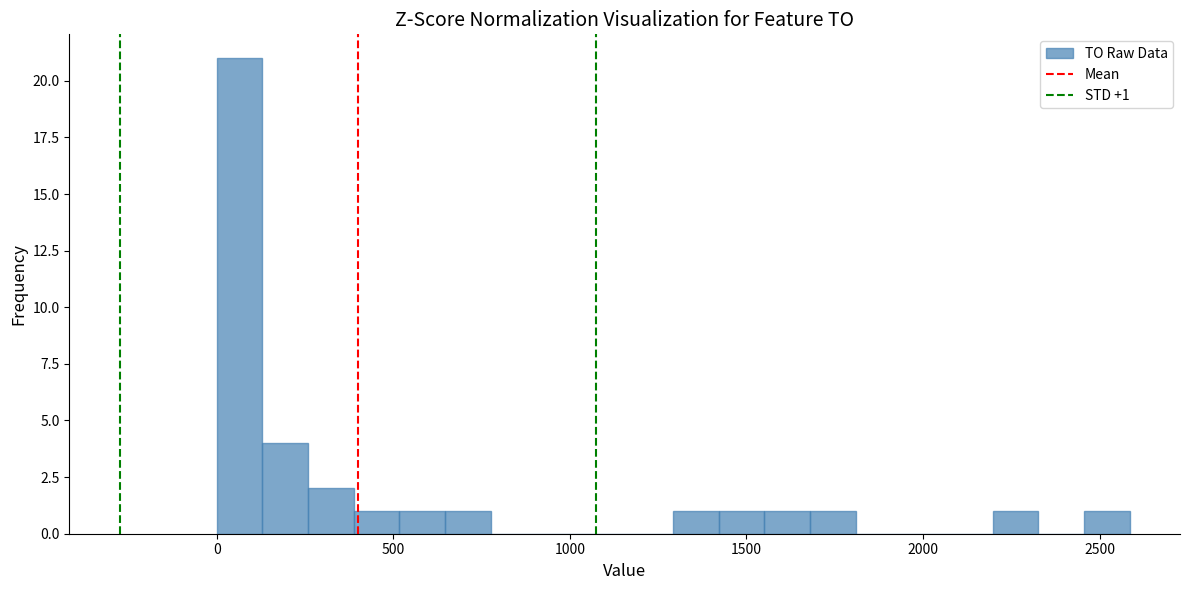

Read against the x-axis, roughly where is the centre of the tallest bar?

50